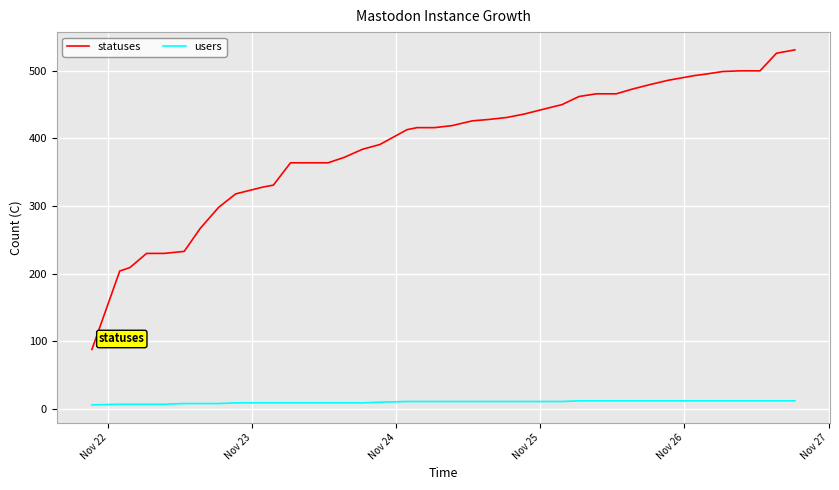

Rank the series by their average value, from highest to lowest.

statuses, users